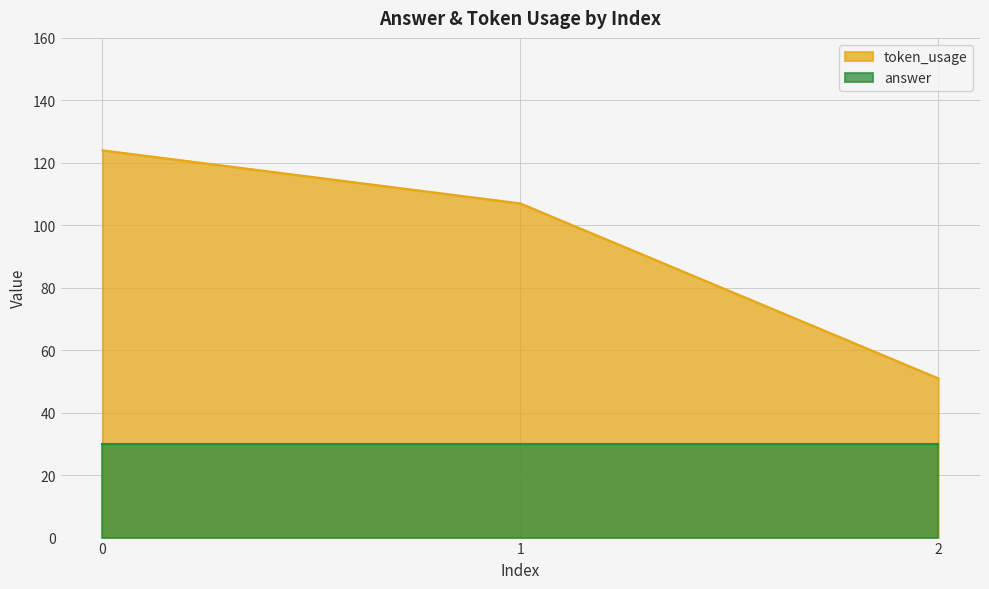

Read the value at 1.

107